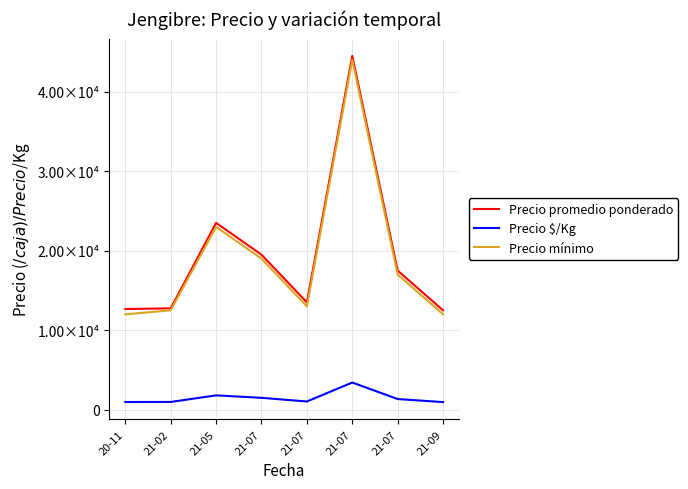

Is the value of Precio $/Kg at 21-07 greater than the value of Precio promedio ponderado at 20-11?

No